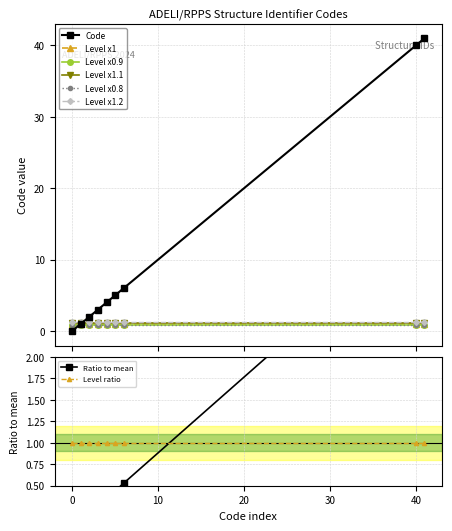

How many values exceed 0?

8